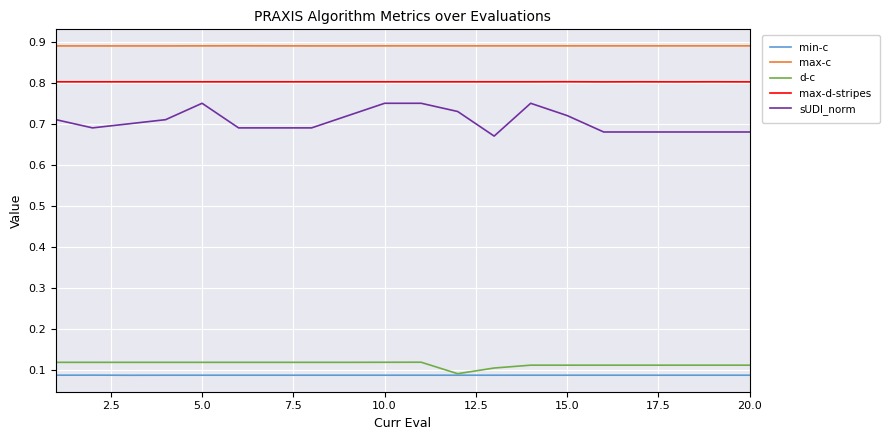

Which series has the widest spread of values?

sUDI_norm